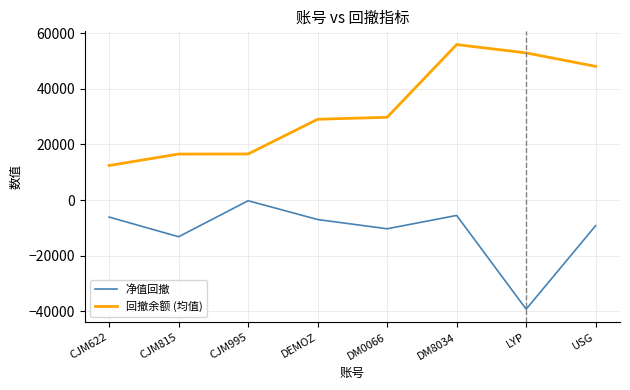

Between CJM622 and DM0066, which series saw the biggest shift?

回撤余额 (均值)